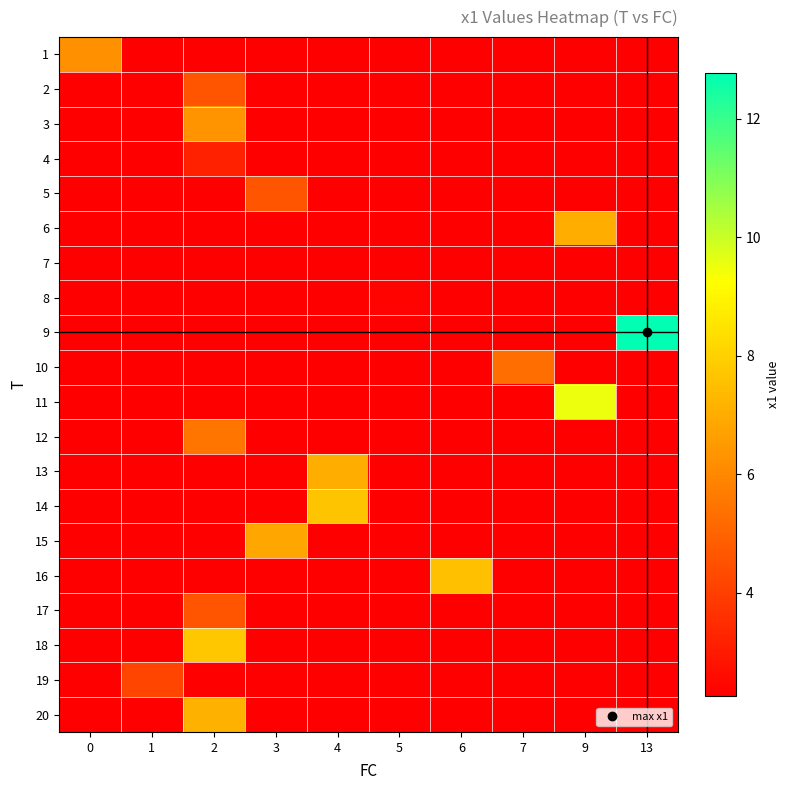

Which series has the widest spread of values?

9